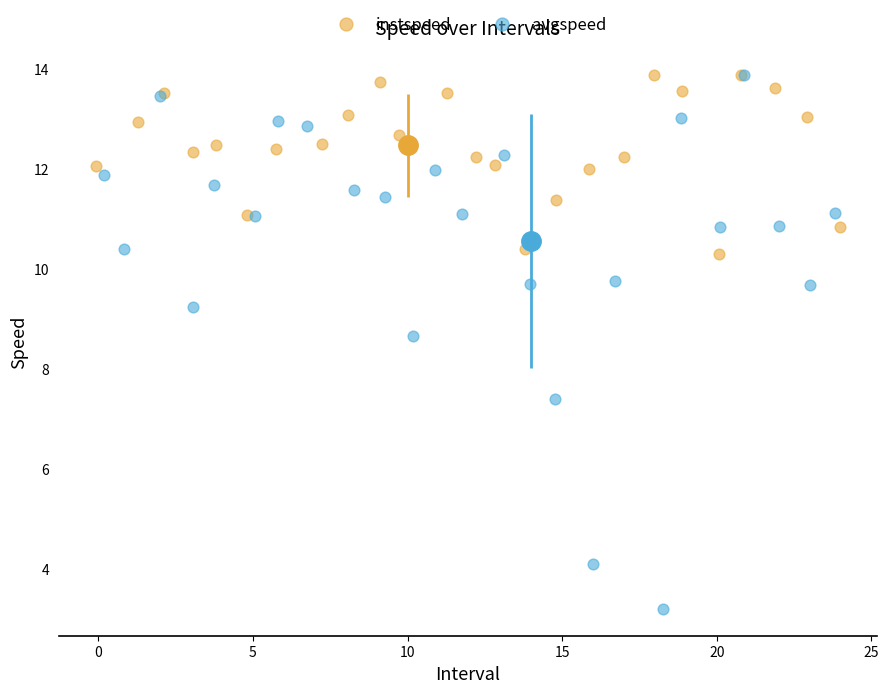

Which series reaches the minimum Y coordinate?

avgspeed